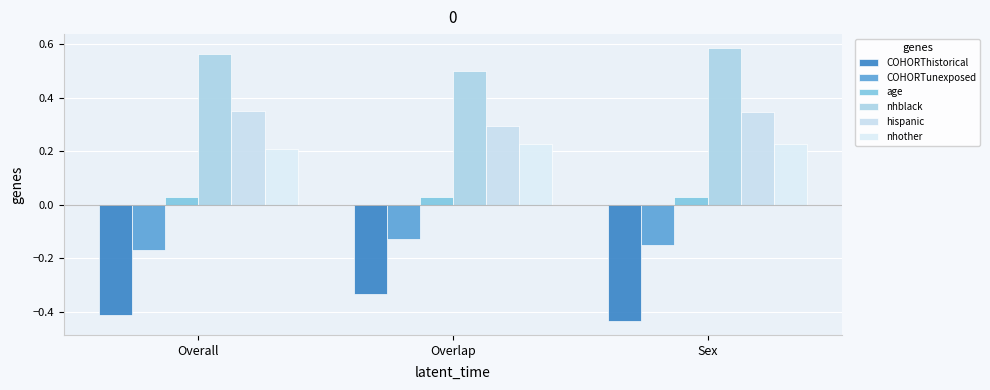

How many series are shown in this chart?

6